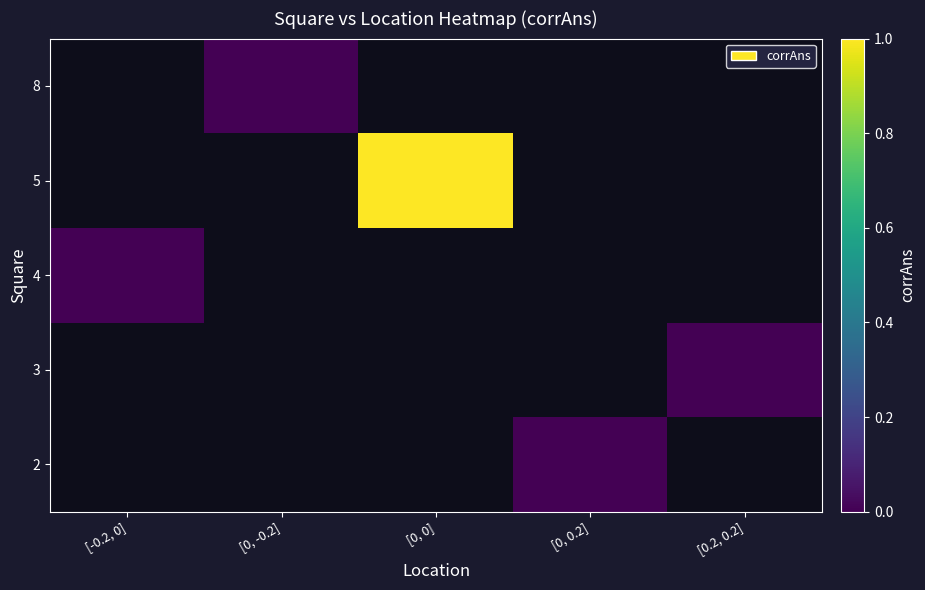

Rank the categories by 5 value from lowest to highest.

[-0.2, 0], [0, -0.2], [0, 0], [0, 0.2], [0.2, 0.2]